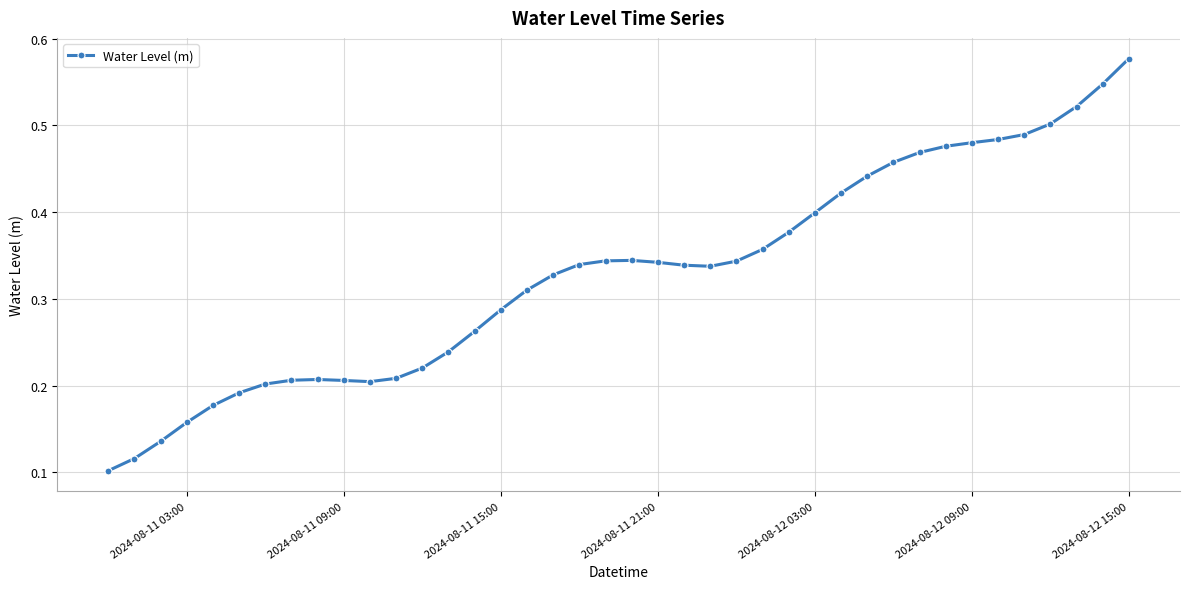

What is the sum of all values?

13.2